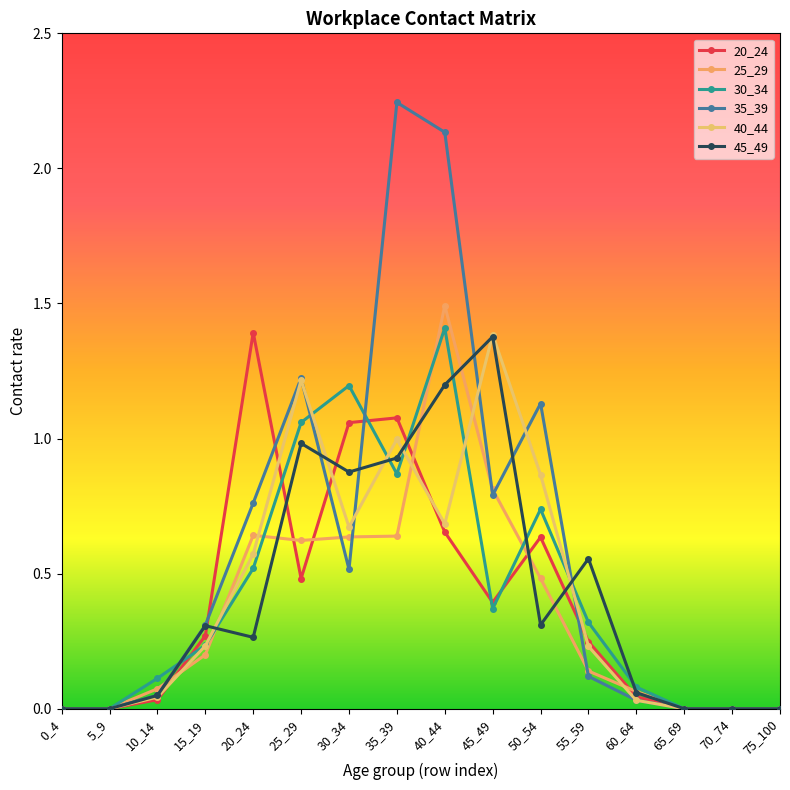

Is this an area chart (filled region under the line)?

No